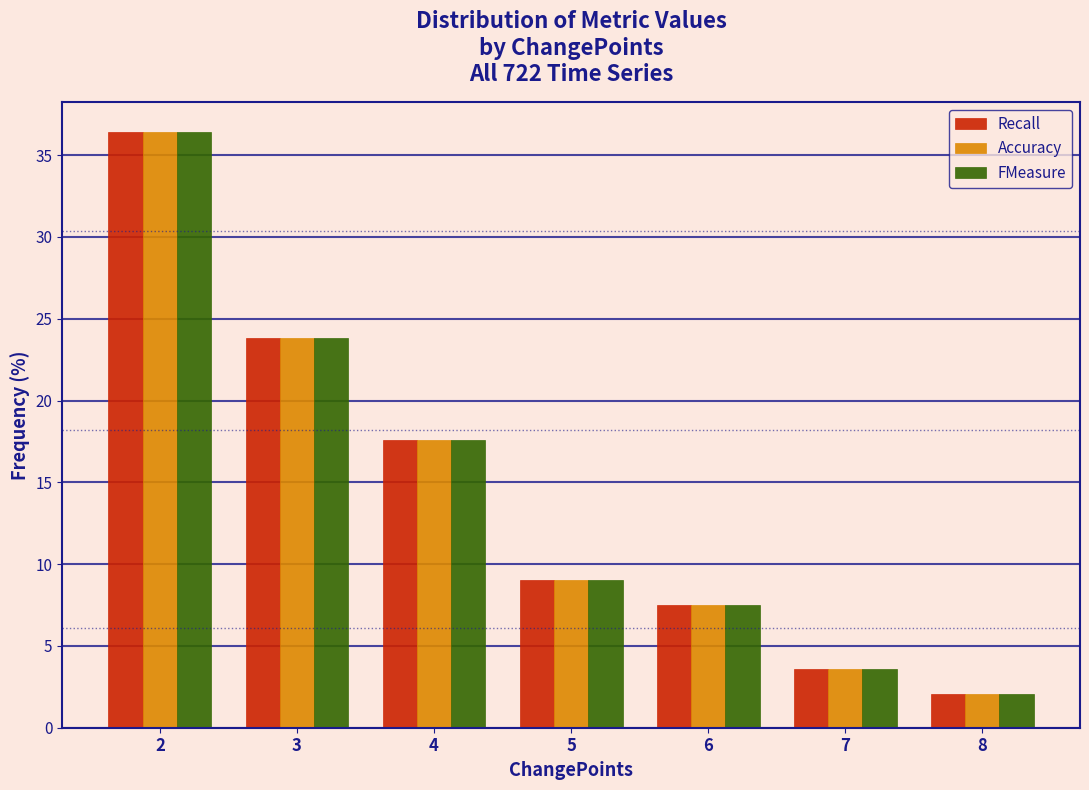

Reading left to right, transcribe this chart: for each range on the x-axis, give the height of each series' bar. The values are not printed on the chart, so give them approximately, as read against the axis.

1.5 to 2.5: Recall=36.5	Accuracy=36.5	FMeasure=36.5
2.5 to 3.5: Recall=24.0	Accuracy=24.0	FMeasure=24.0
3.5 to 4.5: Recall=17.5	Accuracy=17.5	FMeasure=17.5
4.5 to 5.5: Recall=9.0	Accuracy=9.0	FMeasure=9.0
5.5 to 6.5: Recall=7.5	Accuracy=7.5	FMeasure=7.5
6.5 to 7.5: Recall=3.5	Accuracy=3.5	FMeasure=3.5
7.5 to 8.5: Recall=2.0	Accuracy=2.0	FMeasure=2.0